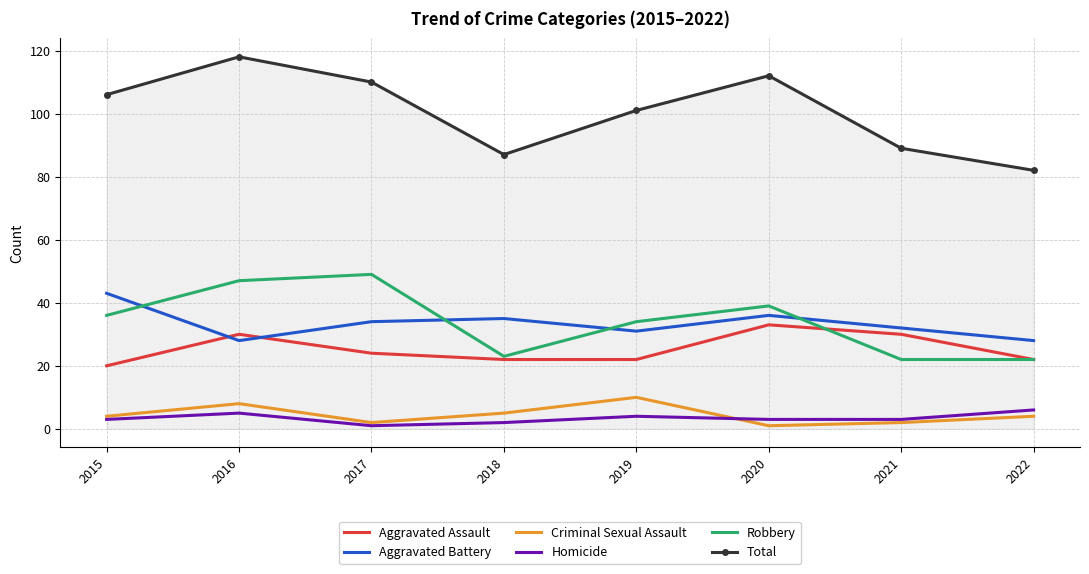

Is it true that Aggravated Battery equals 48 at 2019?

False